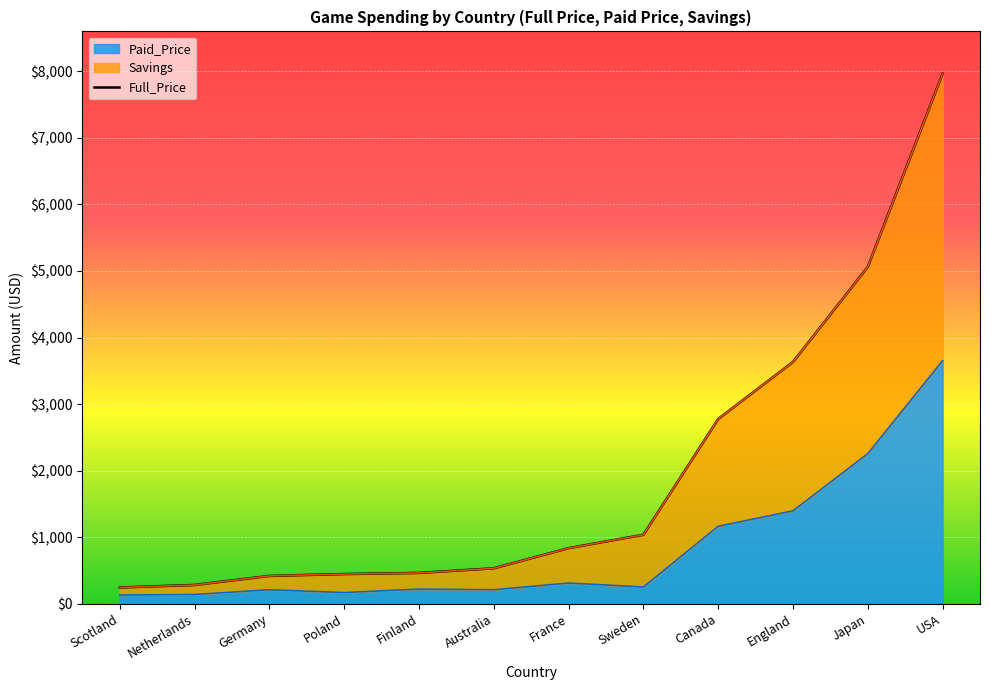

What position from the right is Netherlands?

2